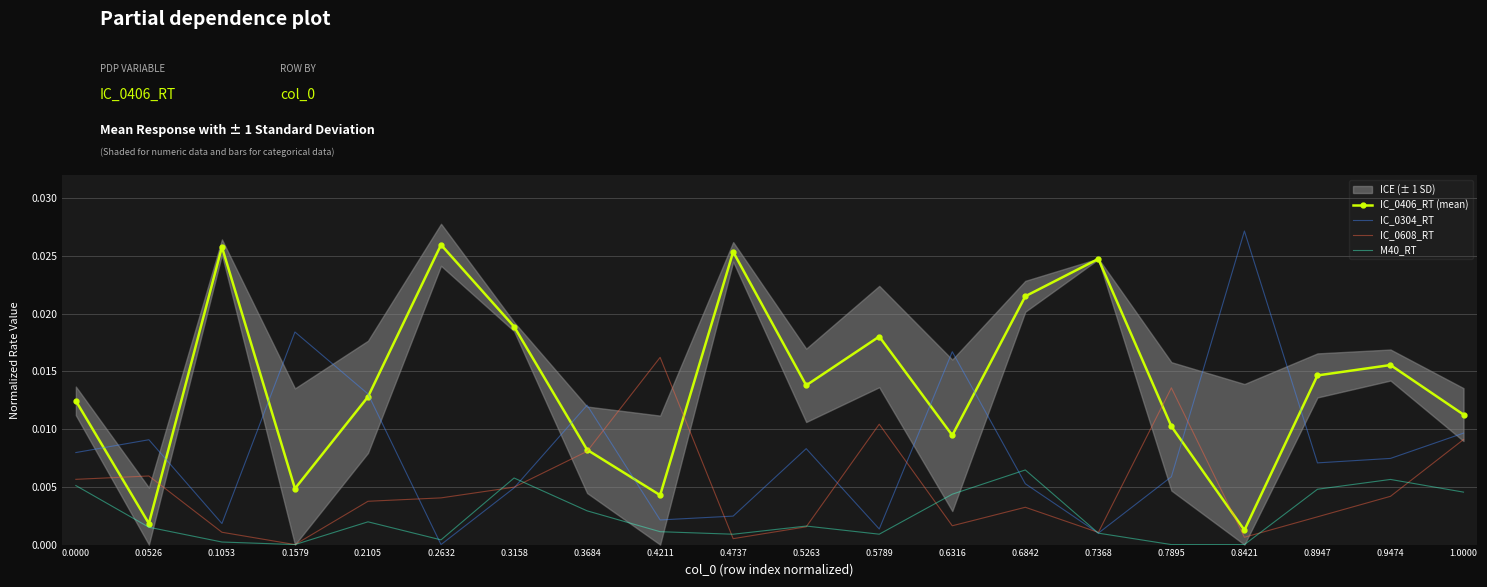

Is the value of IC_0608_RT at 0.2632 greater than the value of IC_0304_RT at 0.5789?

Yes